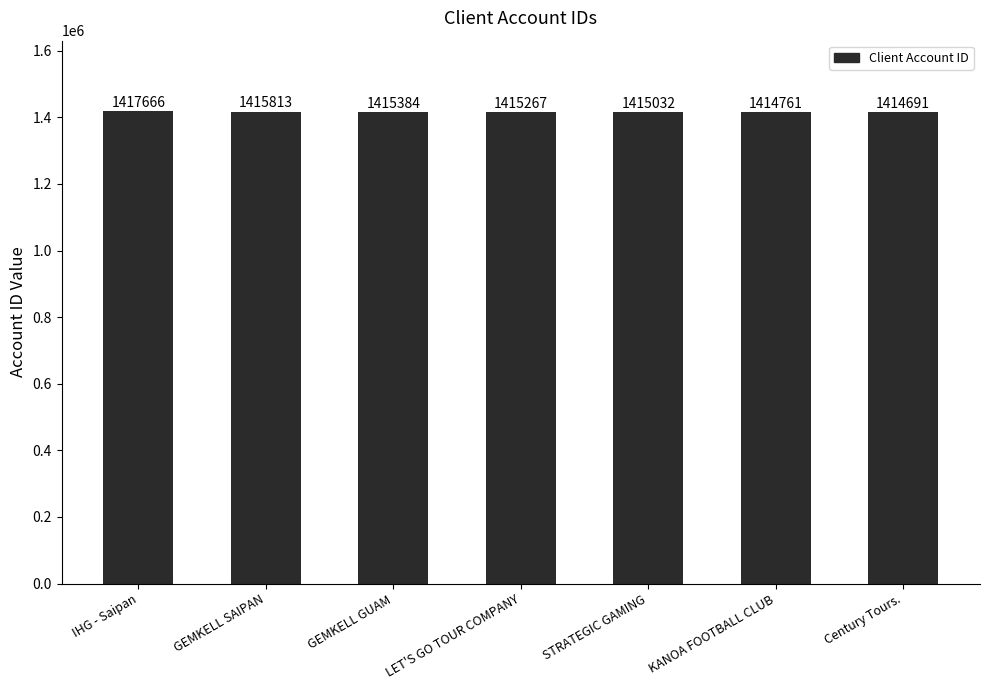

Read the value at Century Tours., to the nearest 50.

1414700